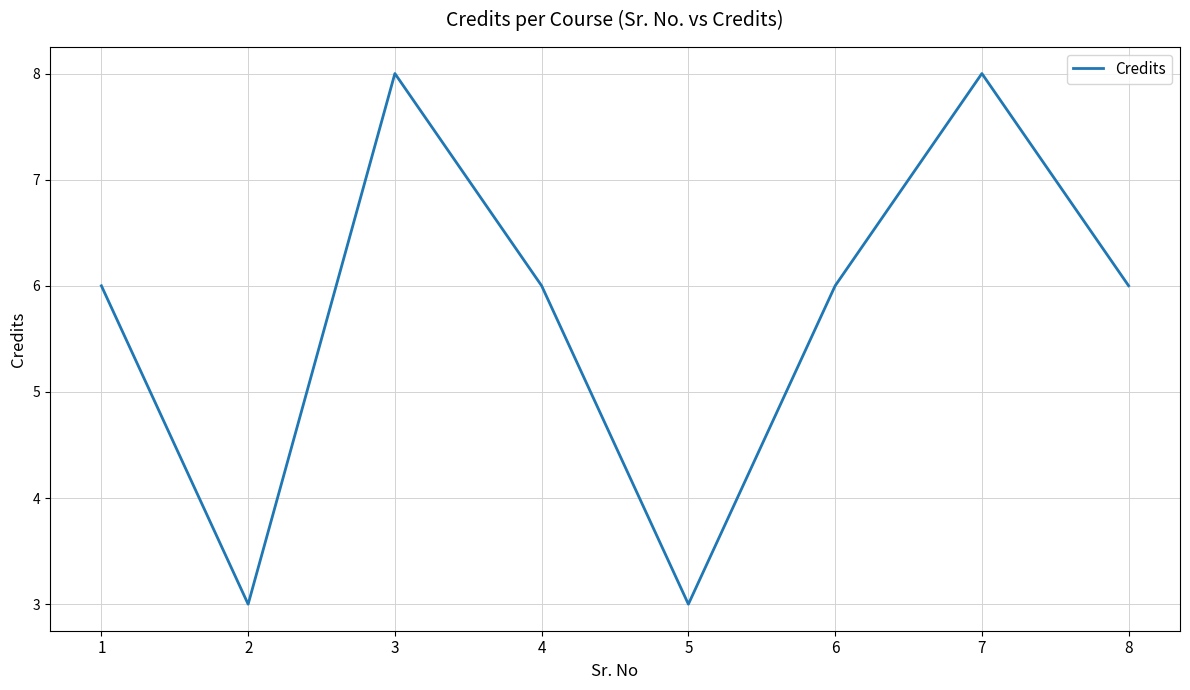

Reading right to left, transcribe all the data shown in this chart.

6	8	6	3	6	8	3	6